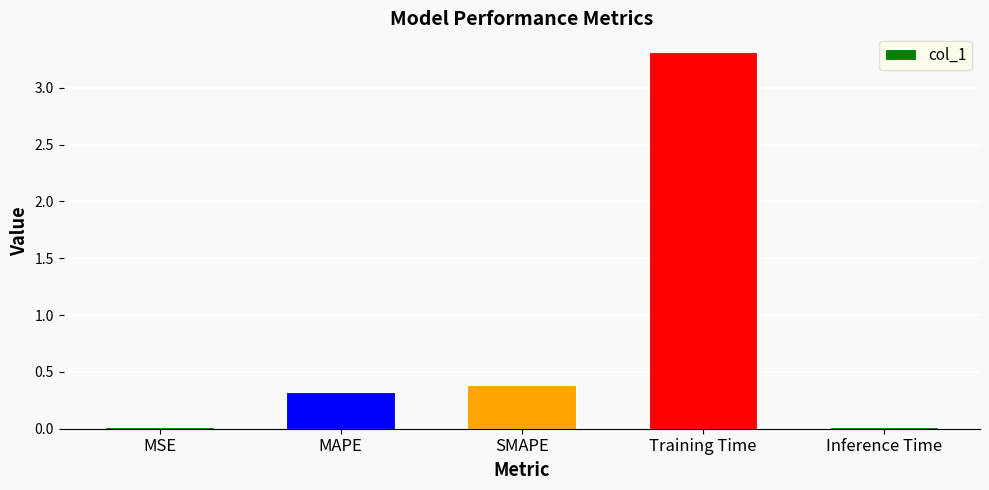

How many distinct data groups are displayed?

1